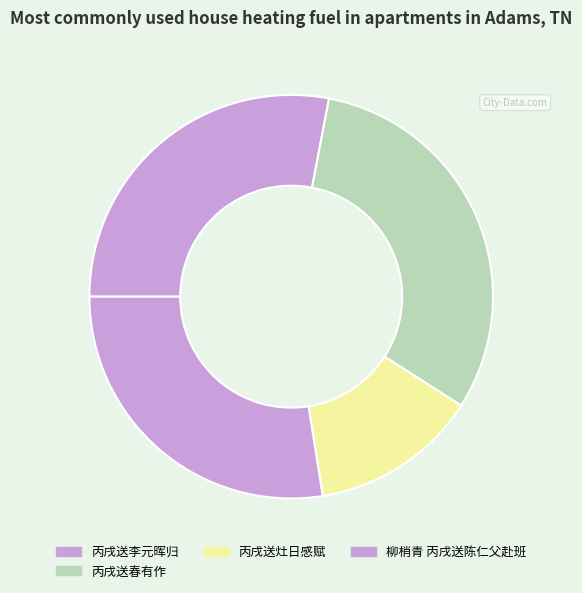

Rank the categories by value from lowest to highest.

丙戌送灶日感赋, 柳梢青 丙戌送陈仁父赴班, 丙戌送李元晖归, 丙戌送春有作